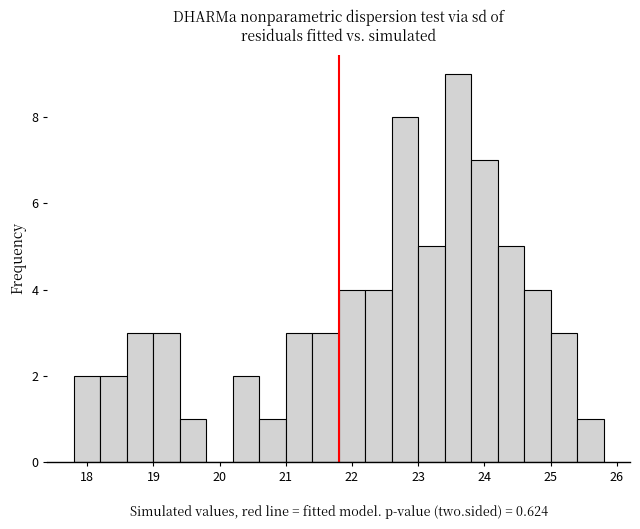

Reading left to right, transcribe this chart: for each bar, give the range it covers on the x-axis and its height. The values are not printed on the chart, so give them approximately, as read against the axis.

17.8 to 18.2: 2
18.2 to 18.6: 2
18.6 to 19.0: 3
19.0 to 19.4: 3
19.4 to 19.8: 1
19.8 to 20.2: 0
20.2 to 20.6: 2
20.6 to 21.0: 1
21.0 to 21.4: 3
21.4 to 21.8: 3
21.8 to 22.2: 4
22.2 to 22.6: 4
22.6 to 23.0: 8
23.0 to 23.4: 5
23.4 to 23.8: 9
23.8 to 24.2: 7
24.2 to 24.6: 5
24.6 to 25.0: 4
25.0 to 25.4: 3
25.4 to 25.8: 1